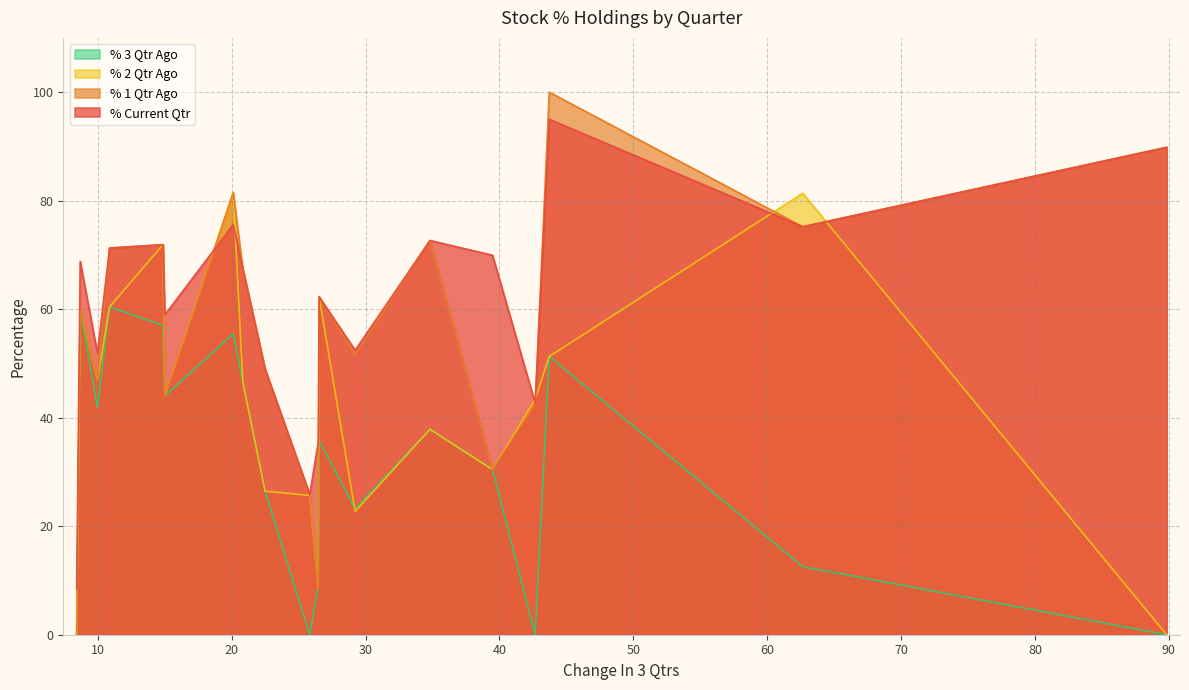

How many data points does each series have?

19